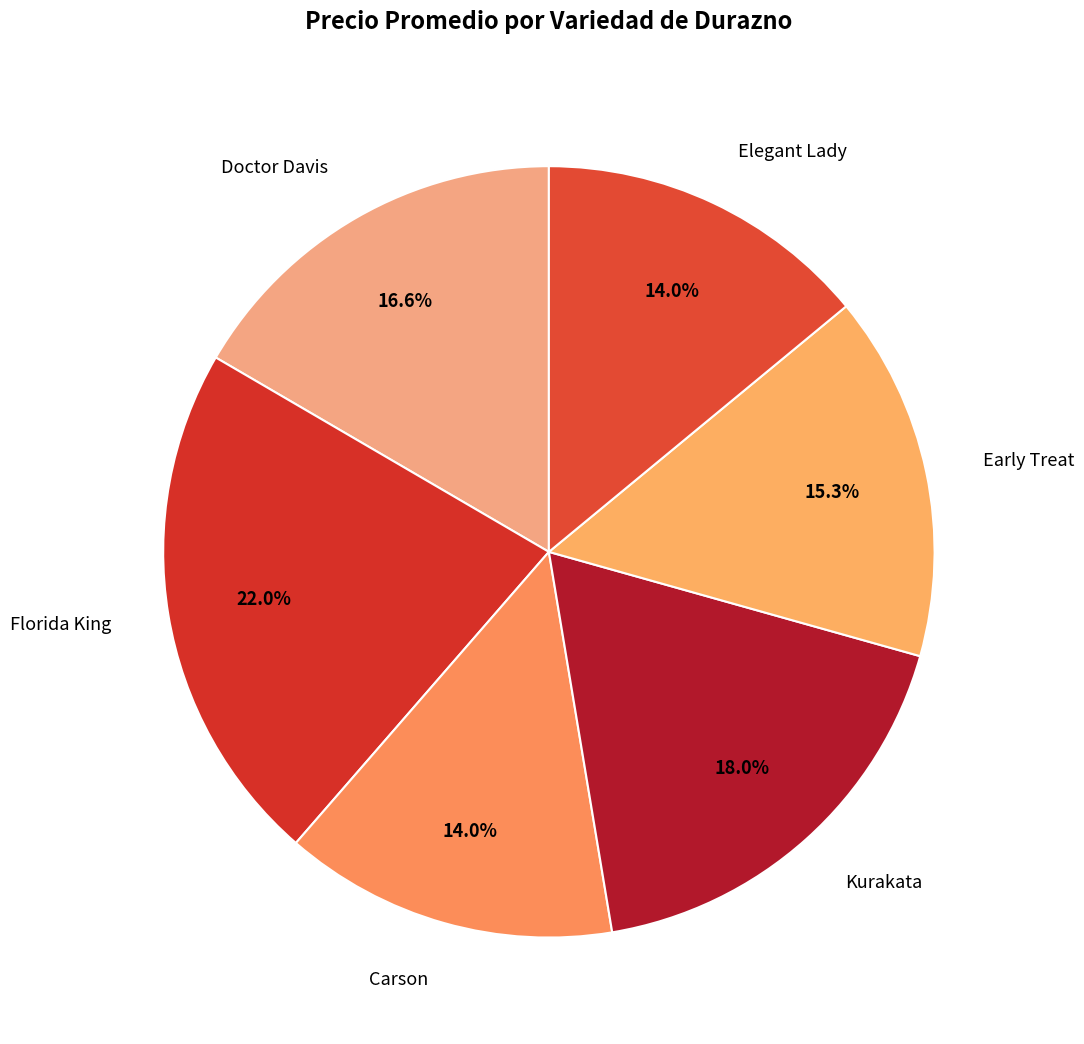

True or false: Carson accounts for 14% of the total.

True